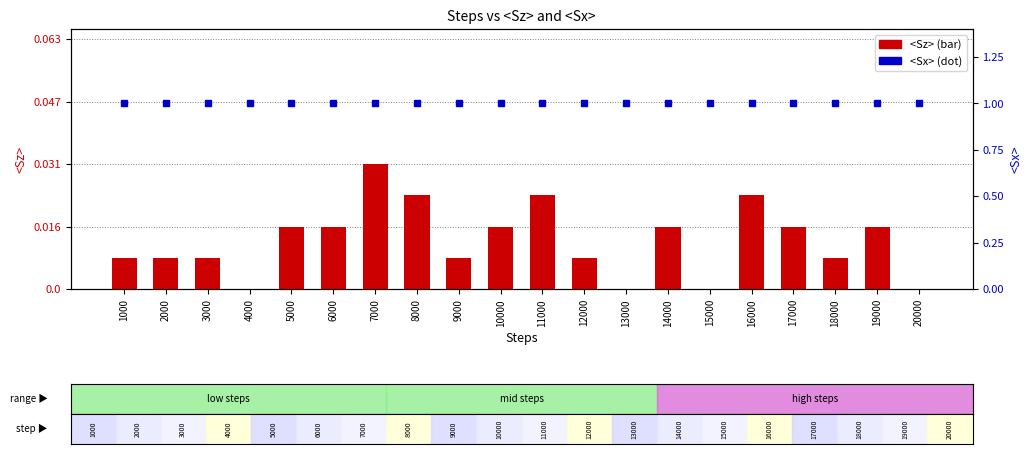

What is the sum of all <Sx> values?

20.0